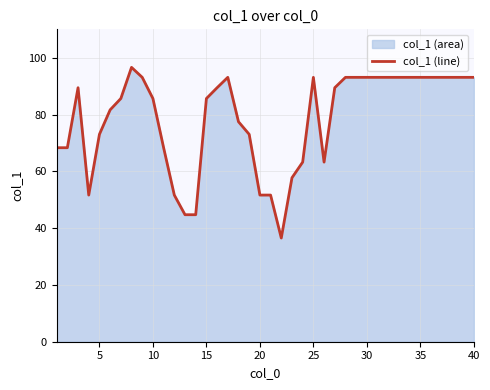

True or false: the data has more than 2 interior local peaks.

True